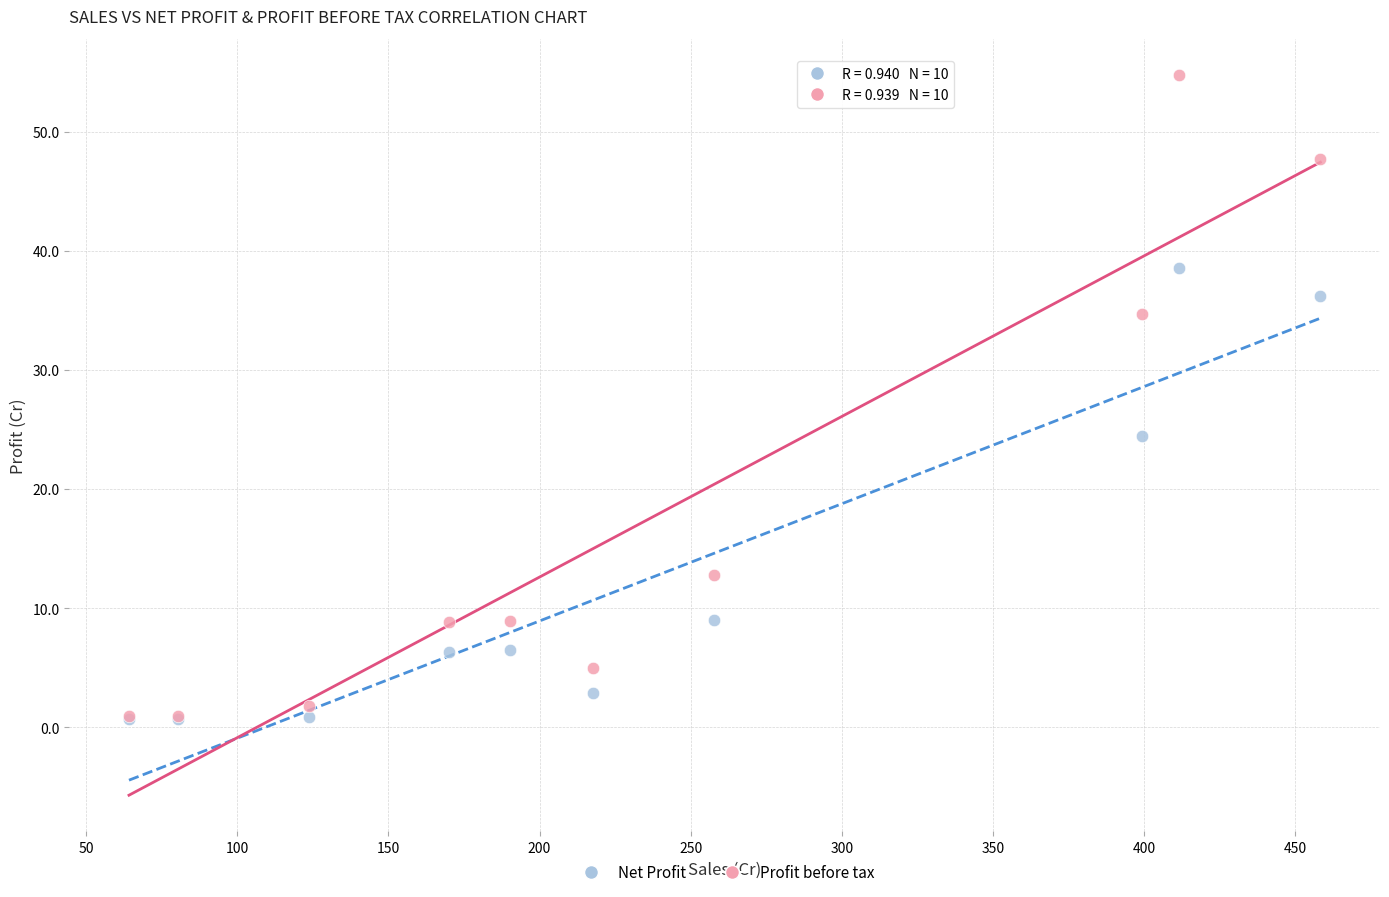

Which series reaches the maximum Y coordinate?

Profit before tax